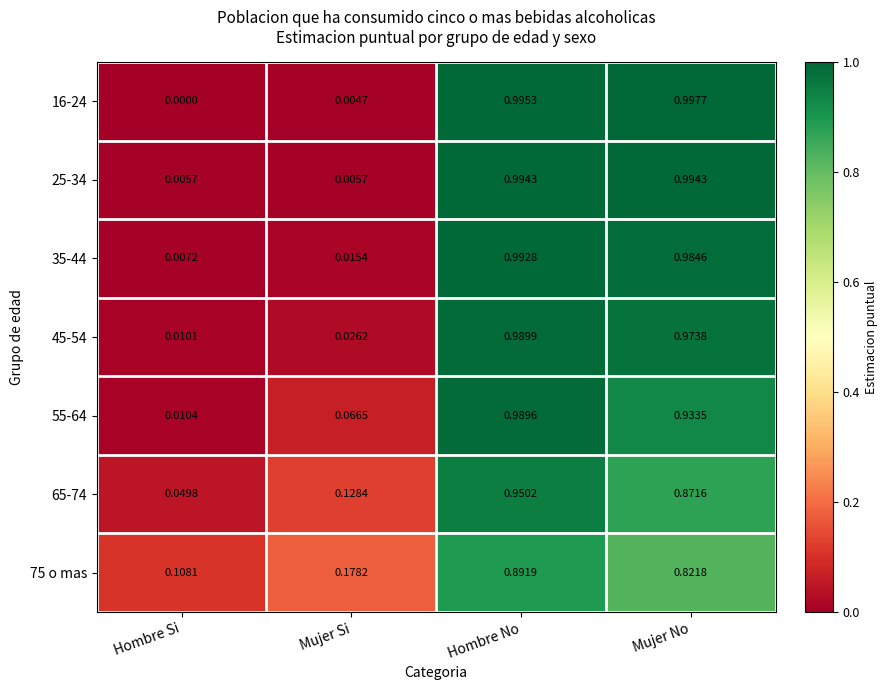

Is the value of 45-54 at Mujer Si greater than the value of 75 o mas at Hombre No?

No